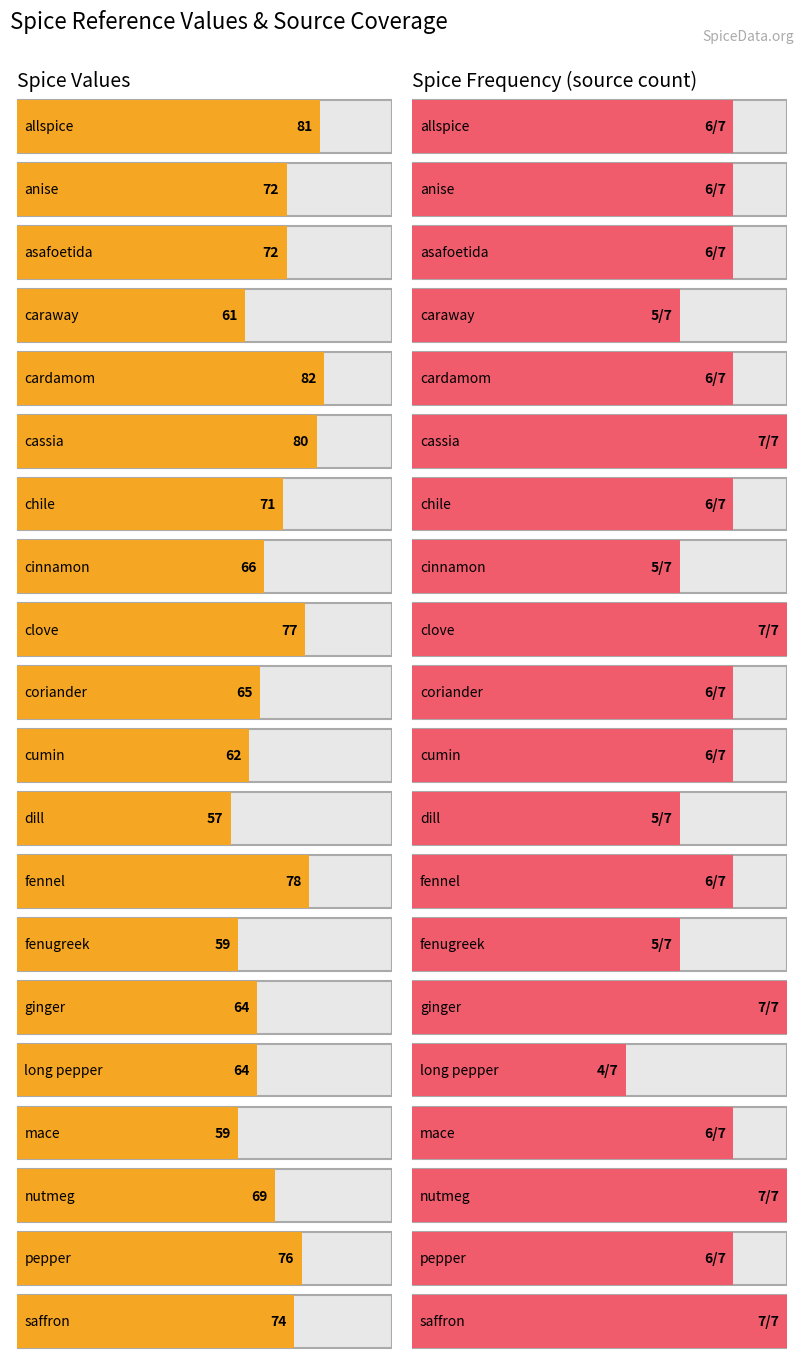

Does the chart contain stacked bars?

No